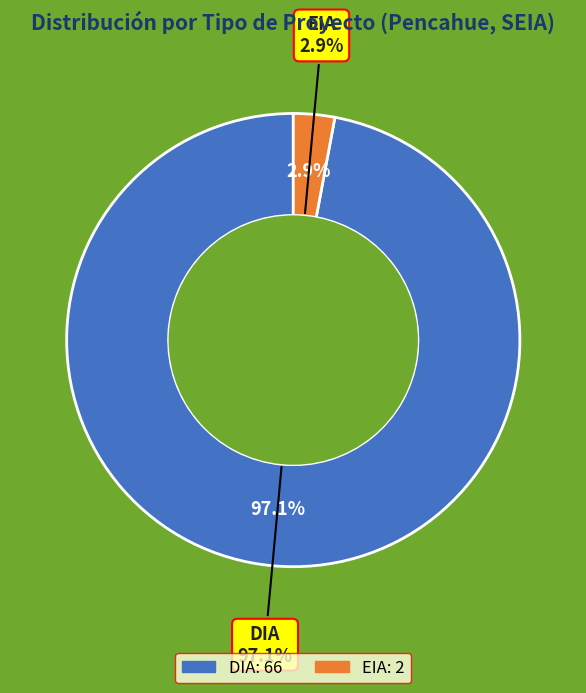

Do DIA and EIA together represent more than half of the pie?

Yes